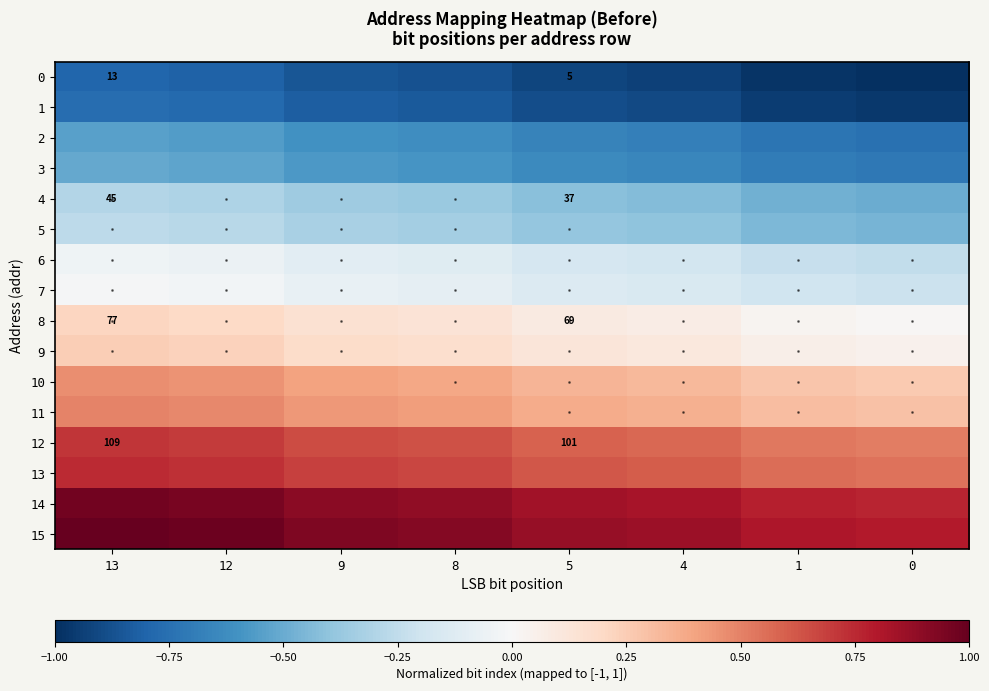

How many data points does each series have?

8